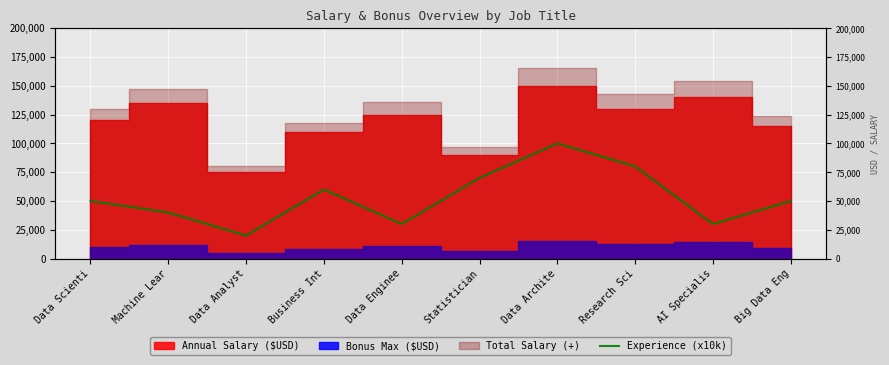

What is the label of the 6th point from the left?

Statistician